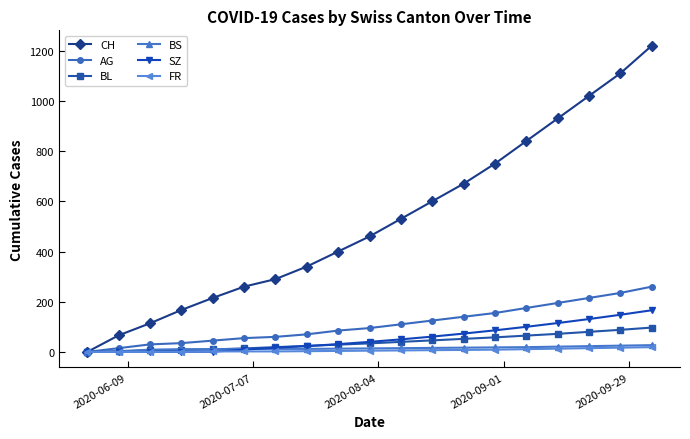

What is the value of the BL point at the 7th from the left?

19